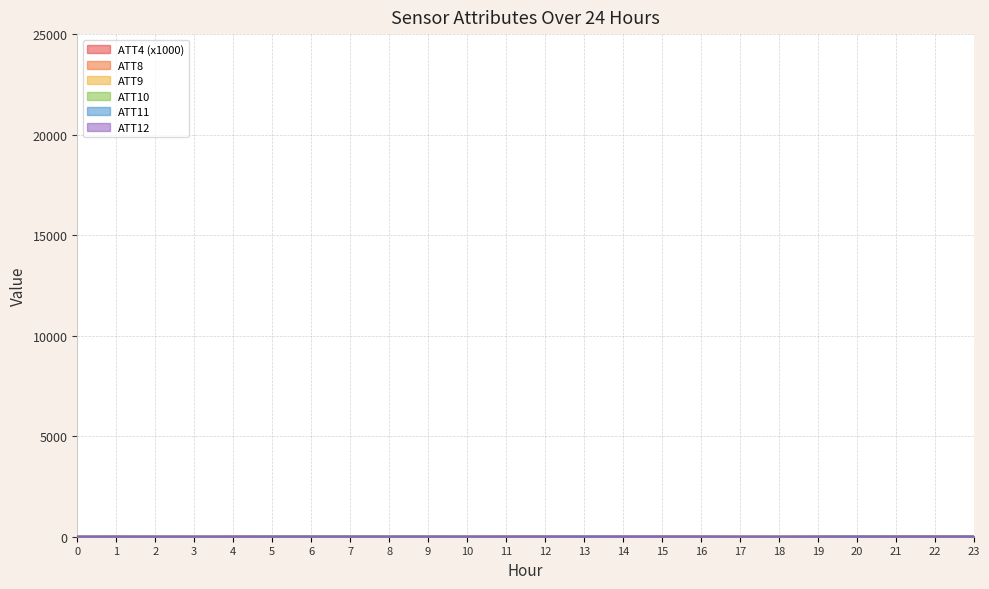

How many data points does each series have?

24